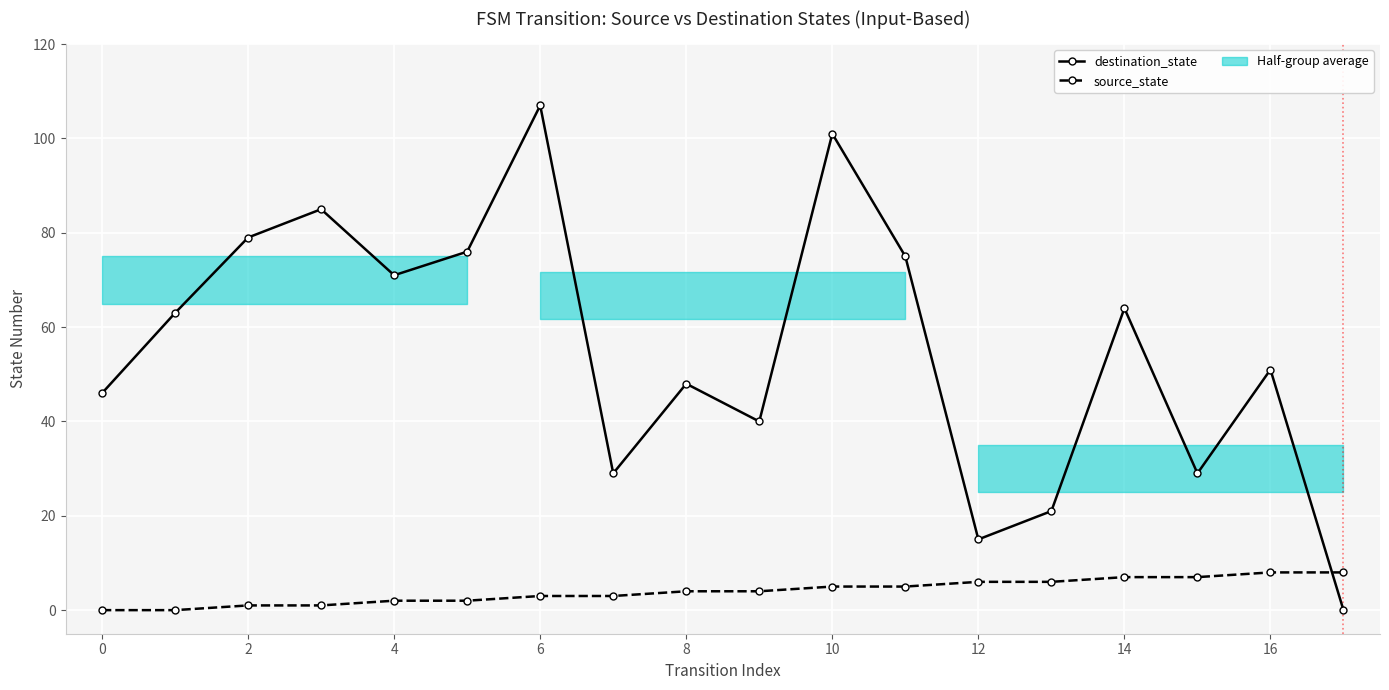

Is this an area chart (filled region under the line)?

No